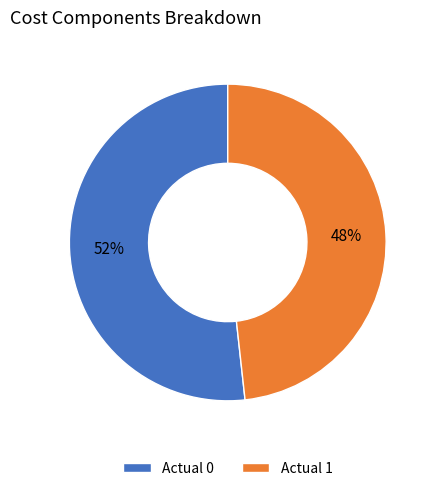

How many slices are in this pie chart?

2